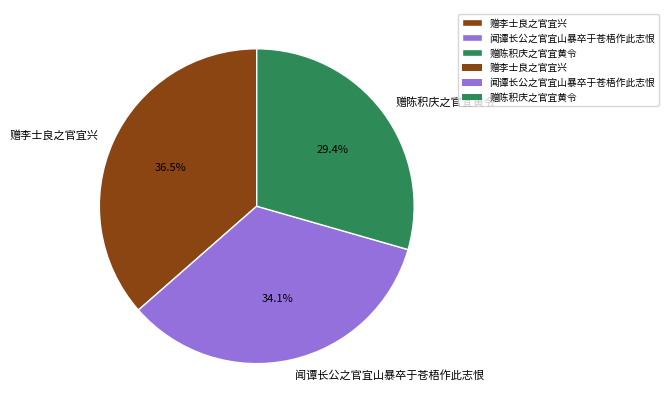

To the nearest percent, what is the combined percentage of 赠陈积庆之官宜黄令 and 赠李士良之官宜兴?

66%